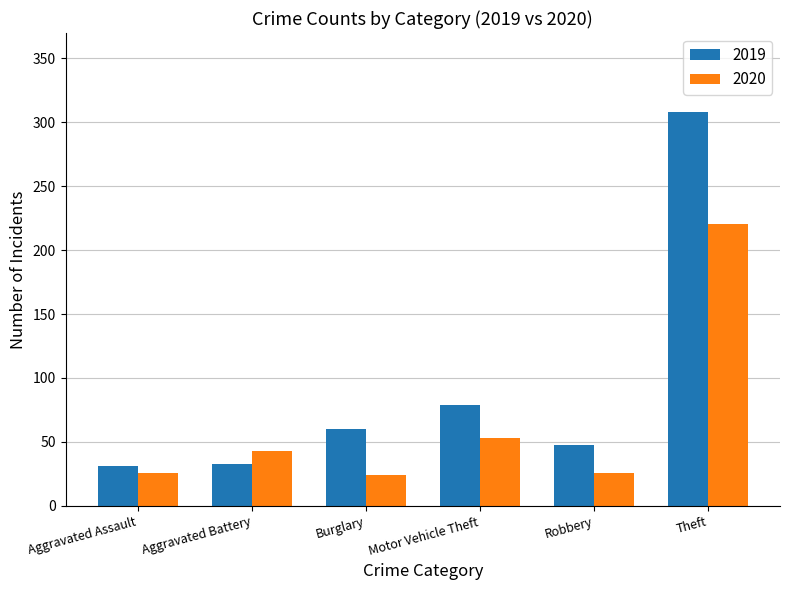

List the series in order of their peak value, highest first.

2019, 2020